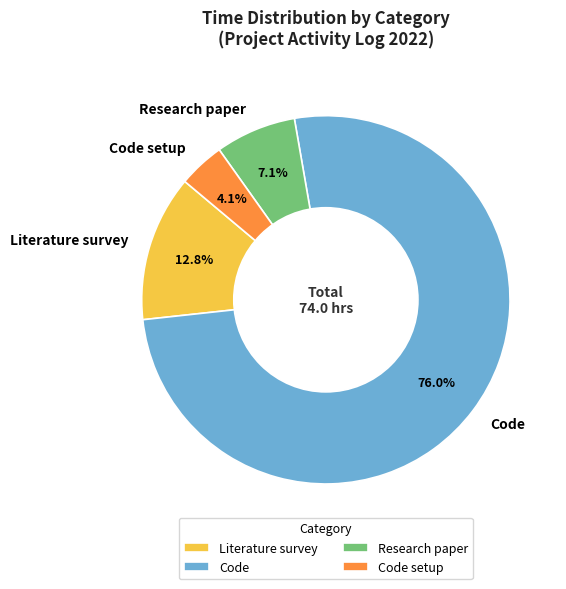

Rank the categories by value from highest to lowest.

Code, Literature survey, Research paper, Code setup